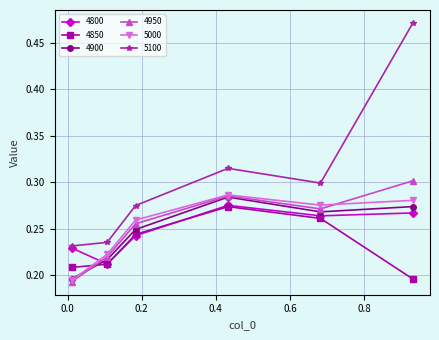

Does the chart have visible grid lines?

Yes